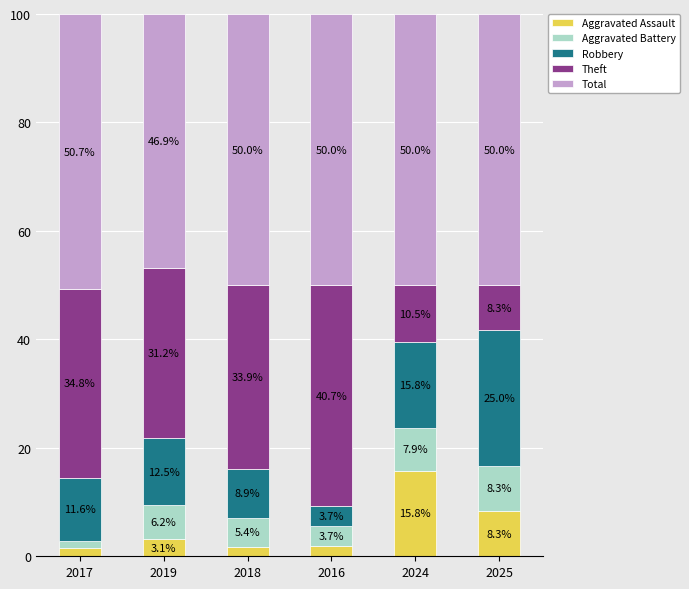

What is the approximate value of Aggravated Assault at 2024?

15.8